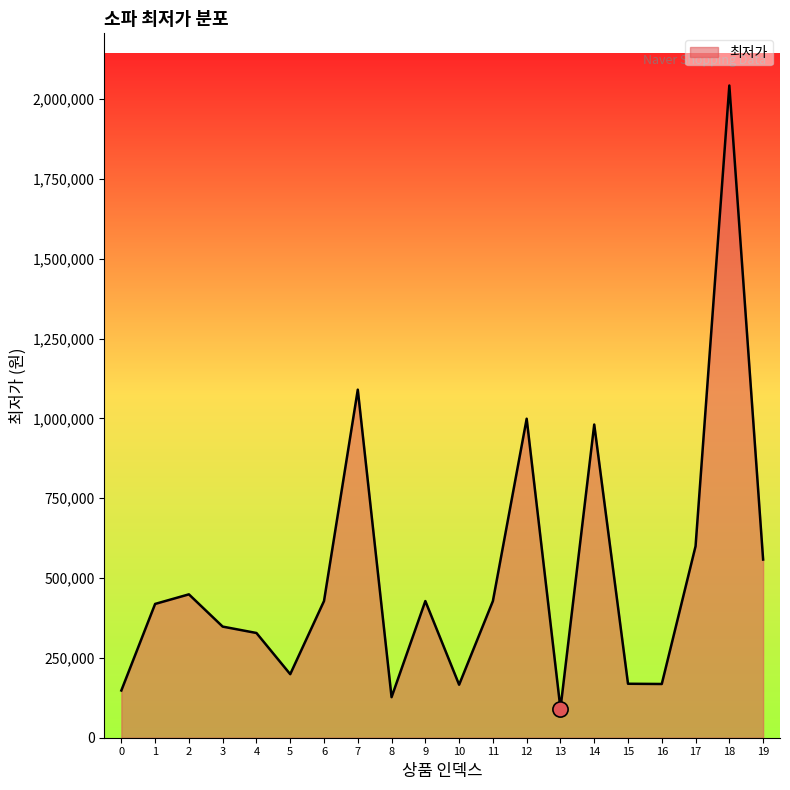

What is the change in value from 0 to 12?

+851040